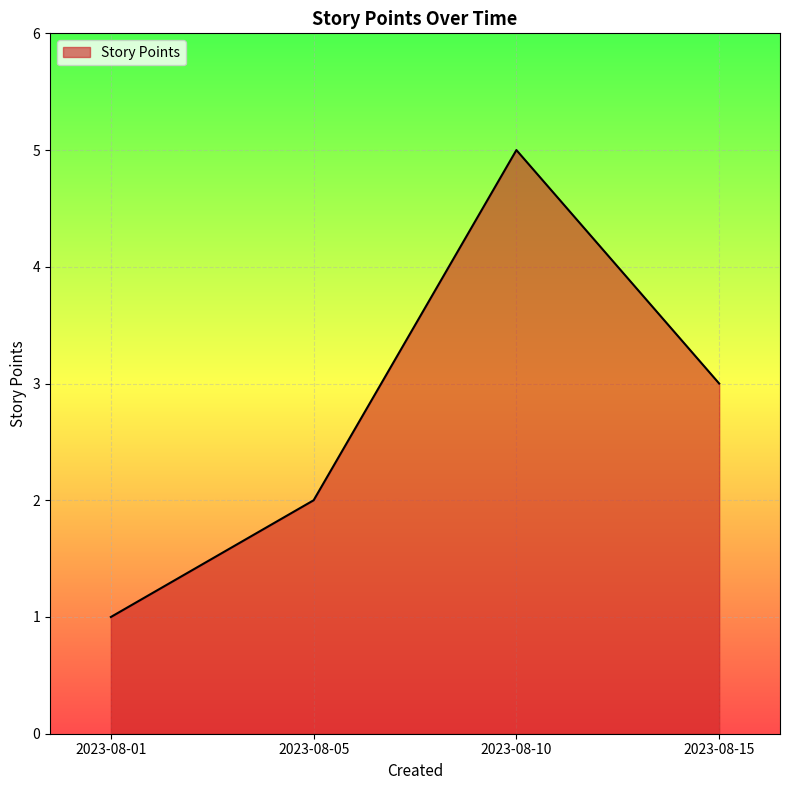

What is the difference between the maximum and second lowest values?

3